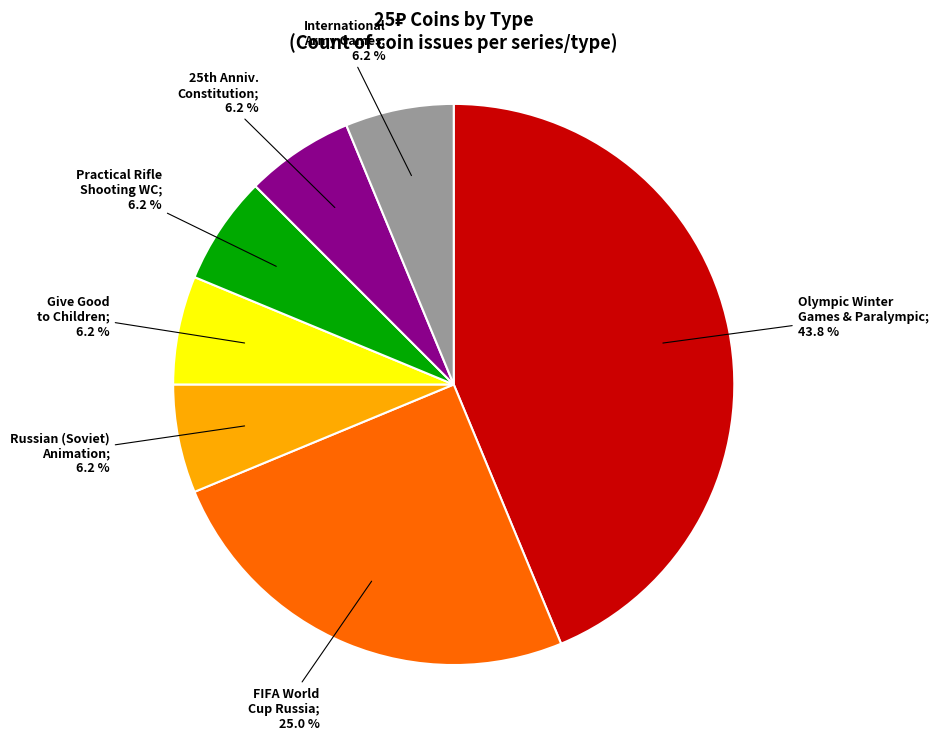

Does any single category account for the majority?

No